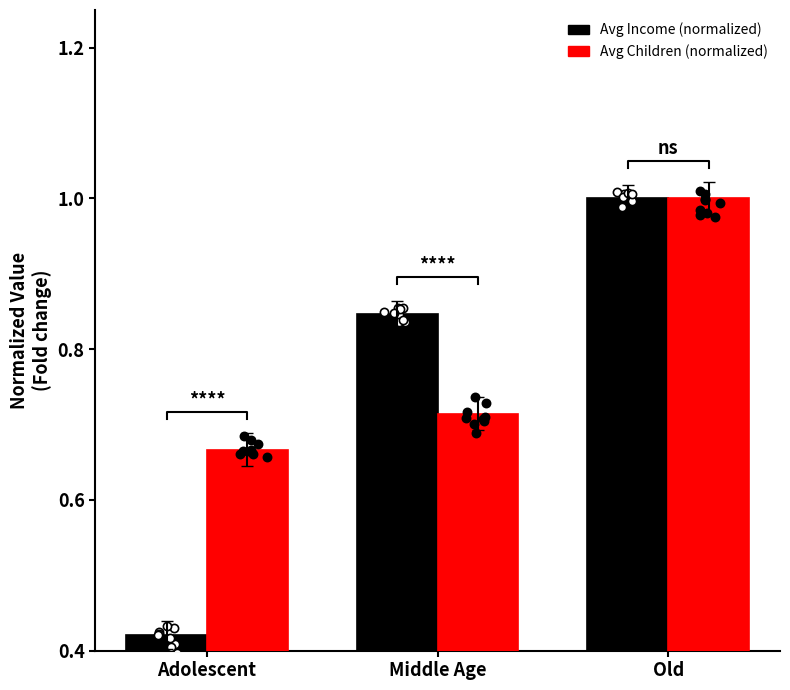

What are all the series names shown in the legend?

Avg Income (normalized), Avg Children (normalized)